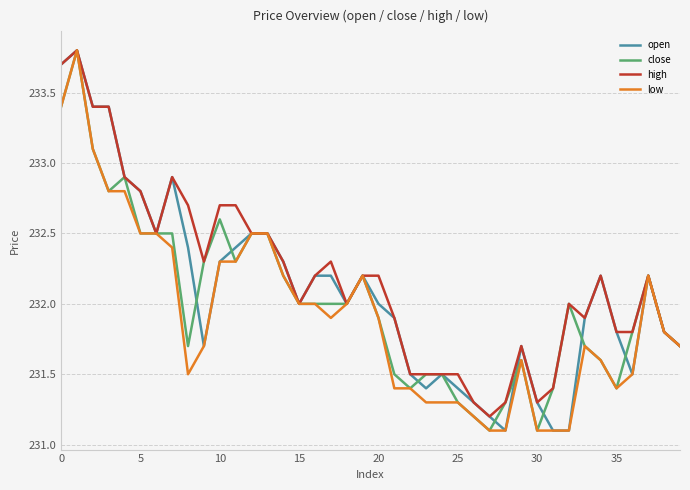

What is the lowest value of the high series?

231.2